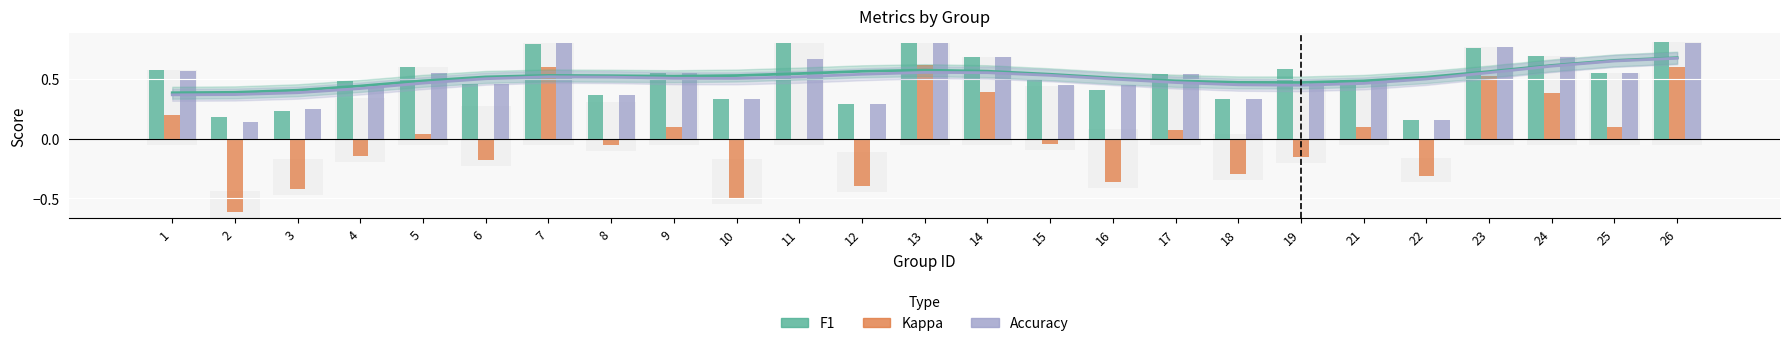

Is it true that accuracy equals 0.5 at 5?

True